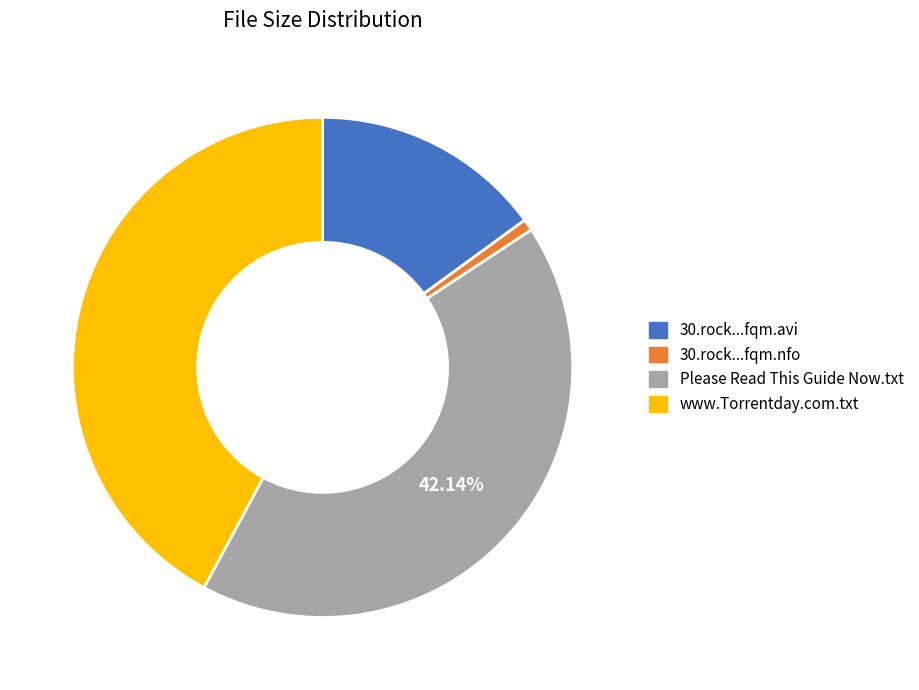

Combined, do www.Torrentday.com.txt and 30.rock...fqm.avi account for over 50%?

Yes